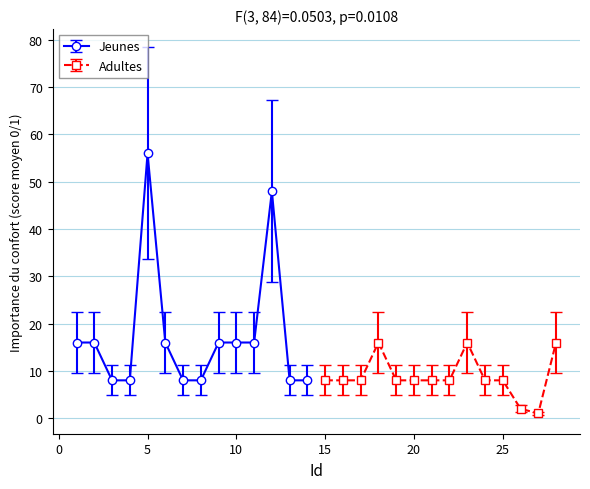

What is the difference between the maximum and minimum values?

55